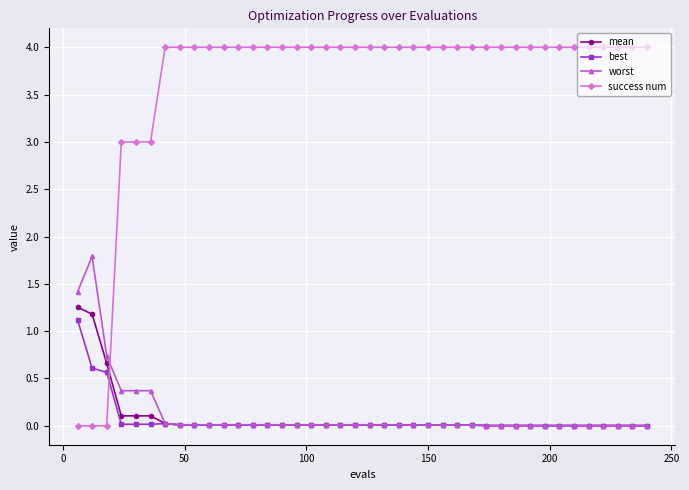

Which series has the widest spread of values?

success num